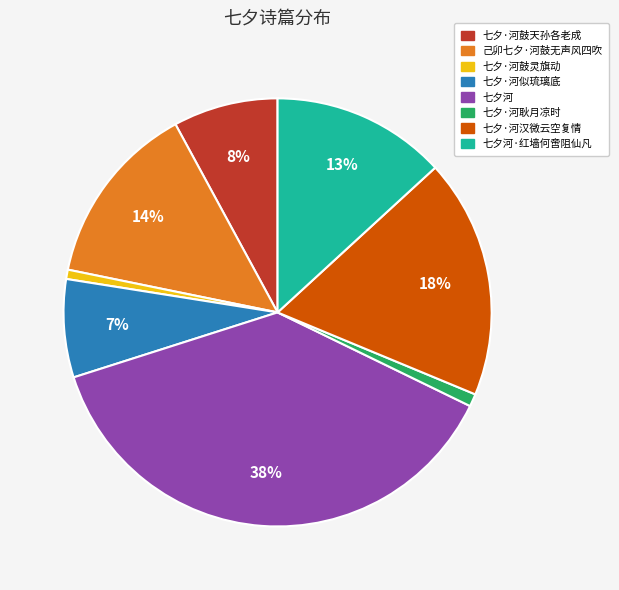

Is there a majority slice in this chart?

No